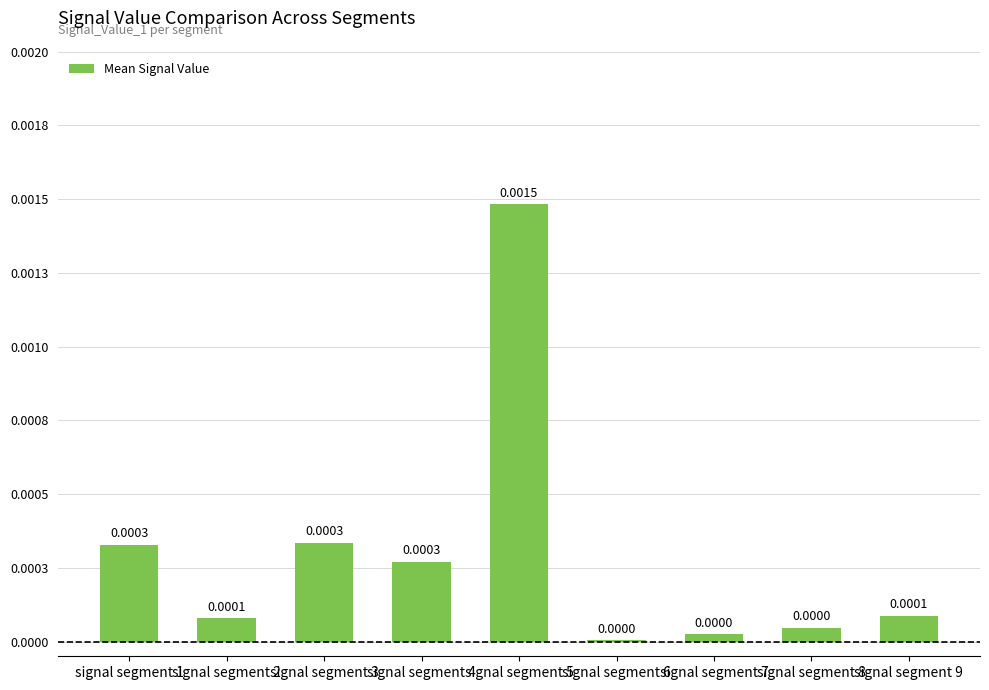

Are the bars horizontal?

No